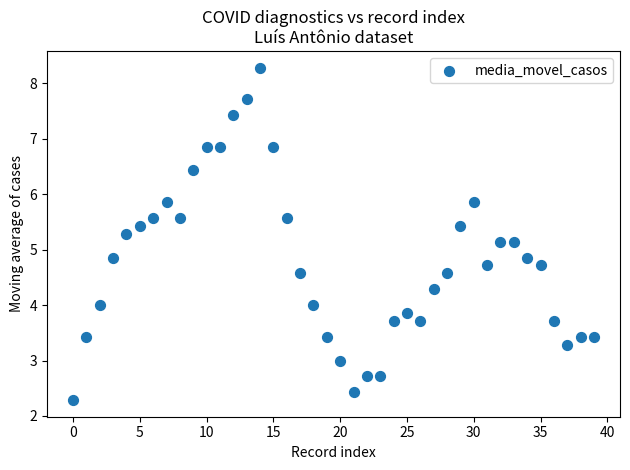

What is the range of Y values (max minus min)?

6.0